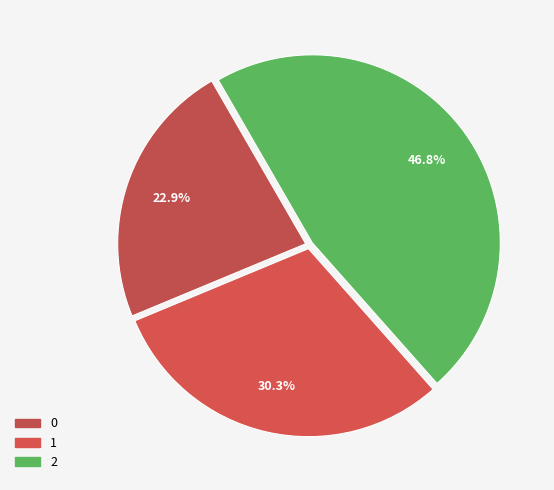

Count the number of slices in the pie.

3